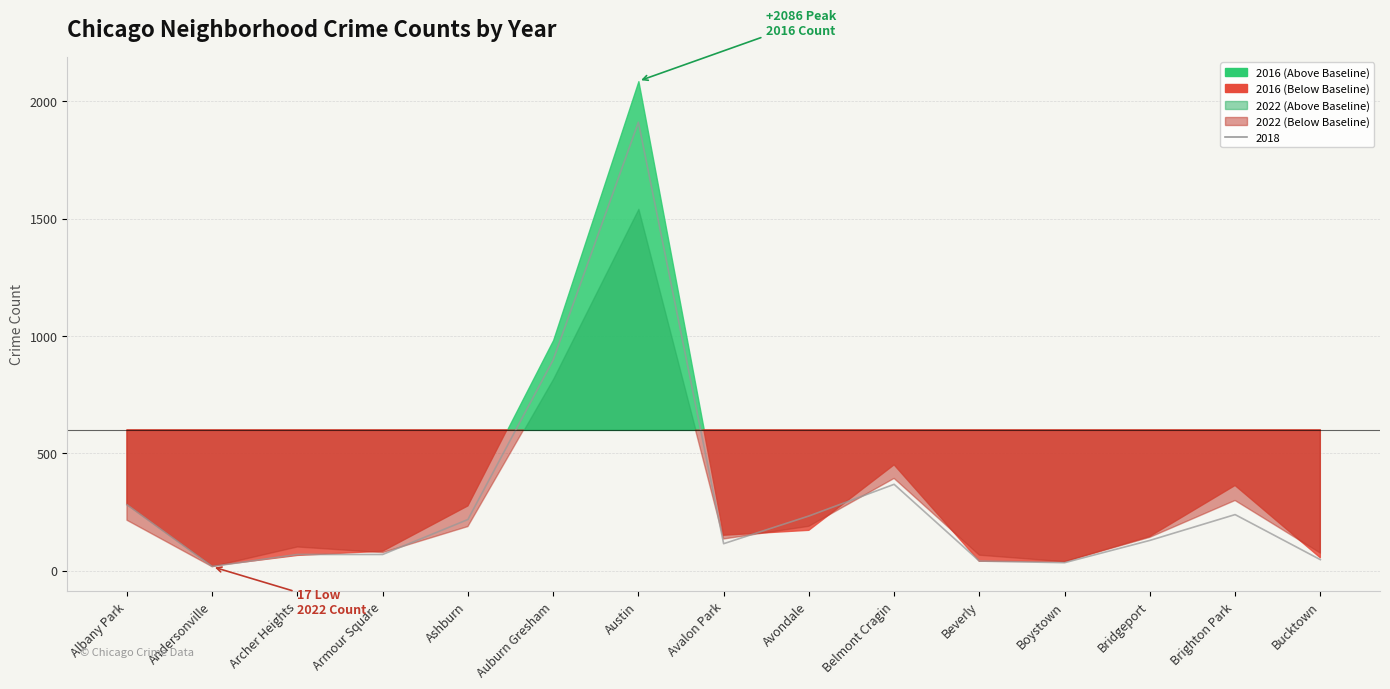

At which category is the sum across all series the highest?

Austin